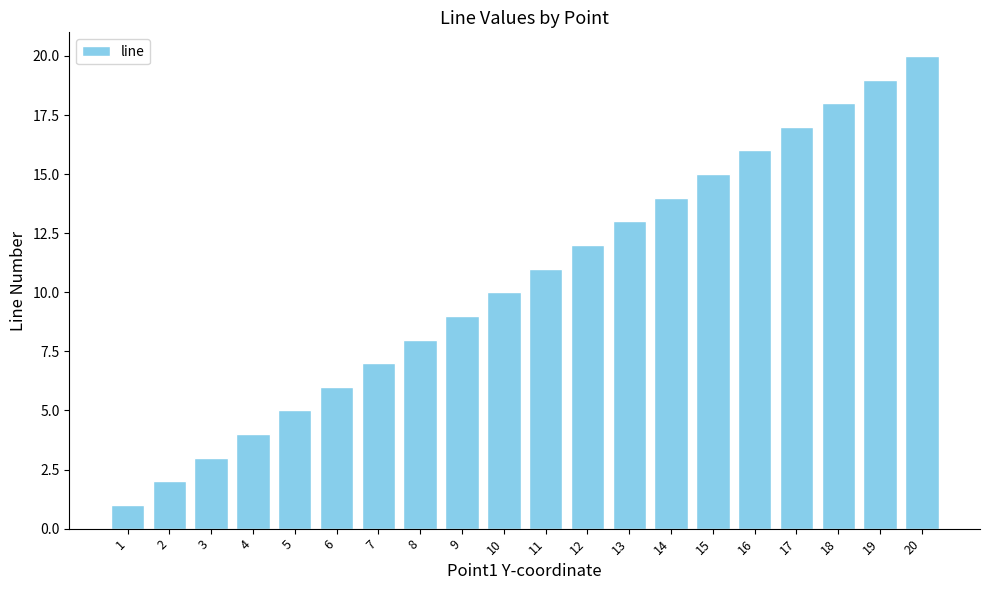

Approximately how many times larger is the value at 9 compared to 5?

1.8